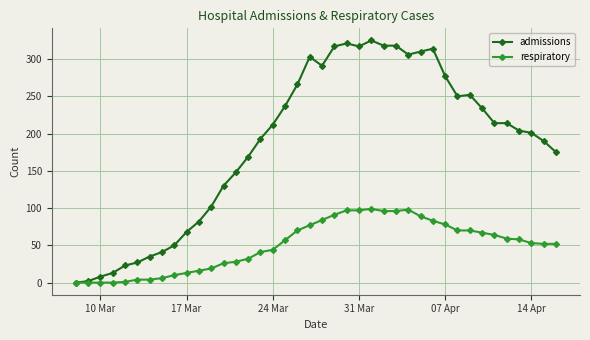

What is the maximum value for admissions?

325